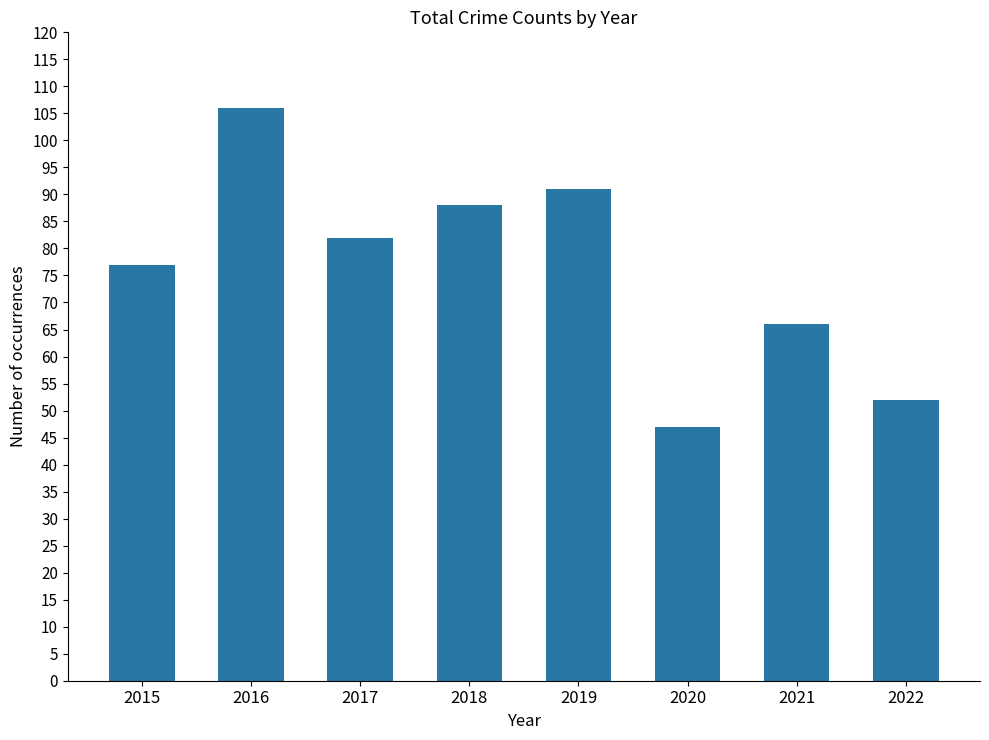

Does the chart contain stacked bars?

No